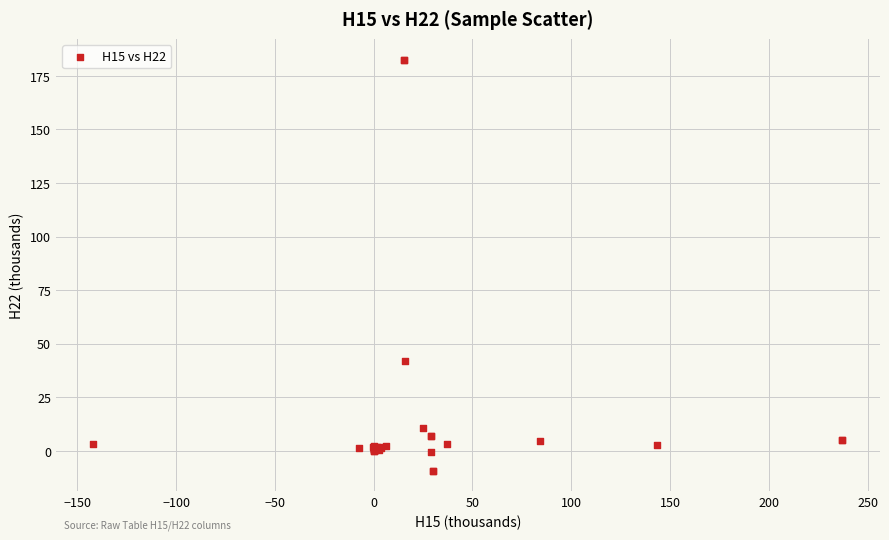

What Y value in the scatter plot is closest to 86?

42.1